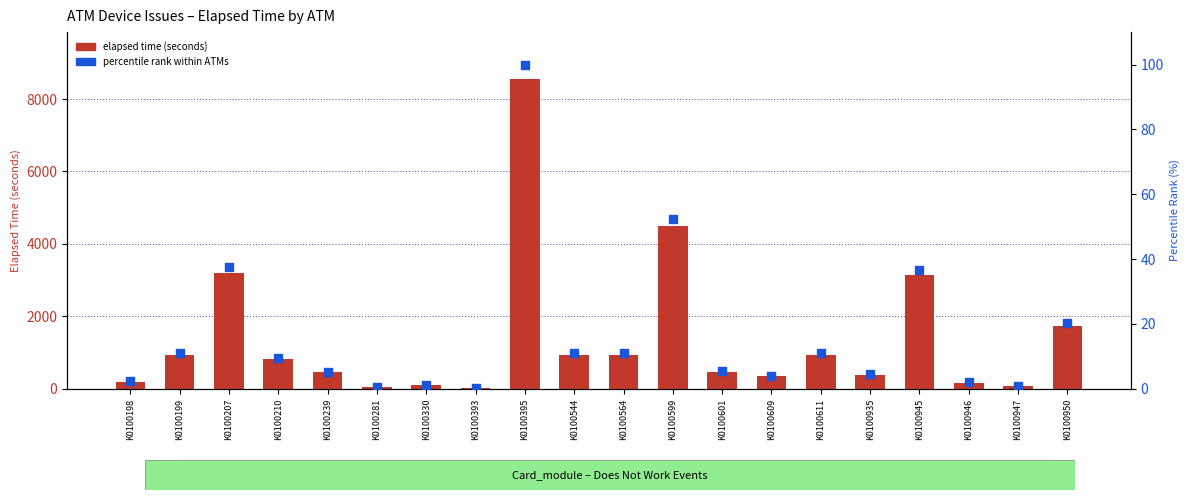

Which series has the largest total across all categories?

elapsed time (seconds)